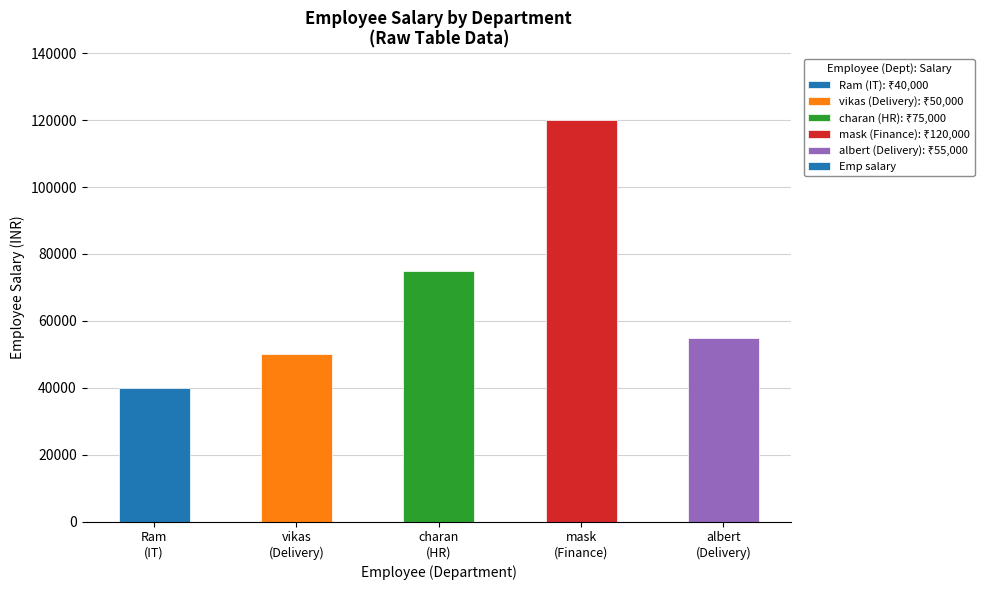

Which category has the highest value across all series?

mask
(Finance)